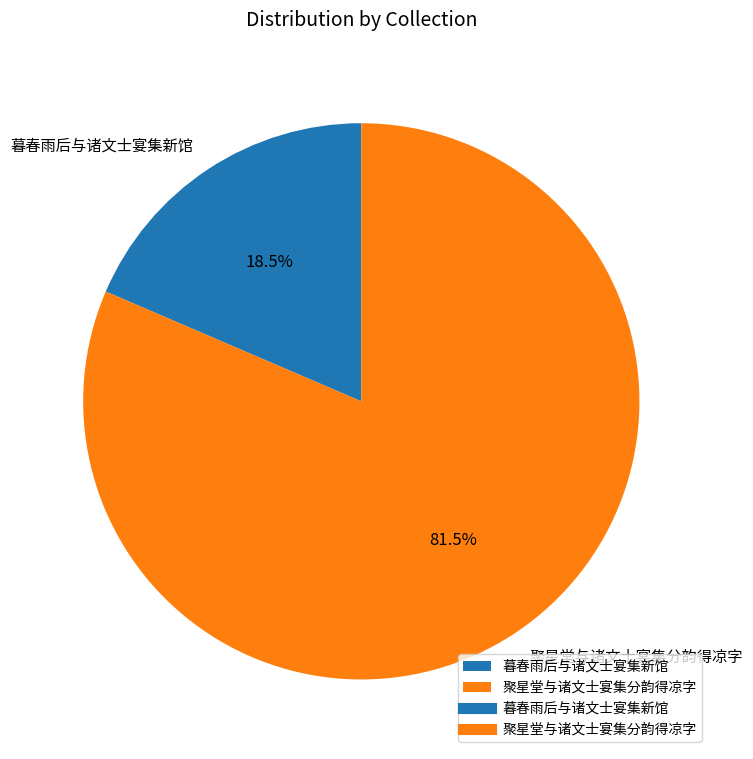

What is the total percentage of 聚星堂与诸文士宴集分韵得凉字 and 暮春雨后与诸文士宴集新馆?

100.0%